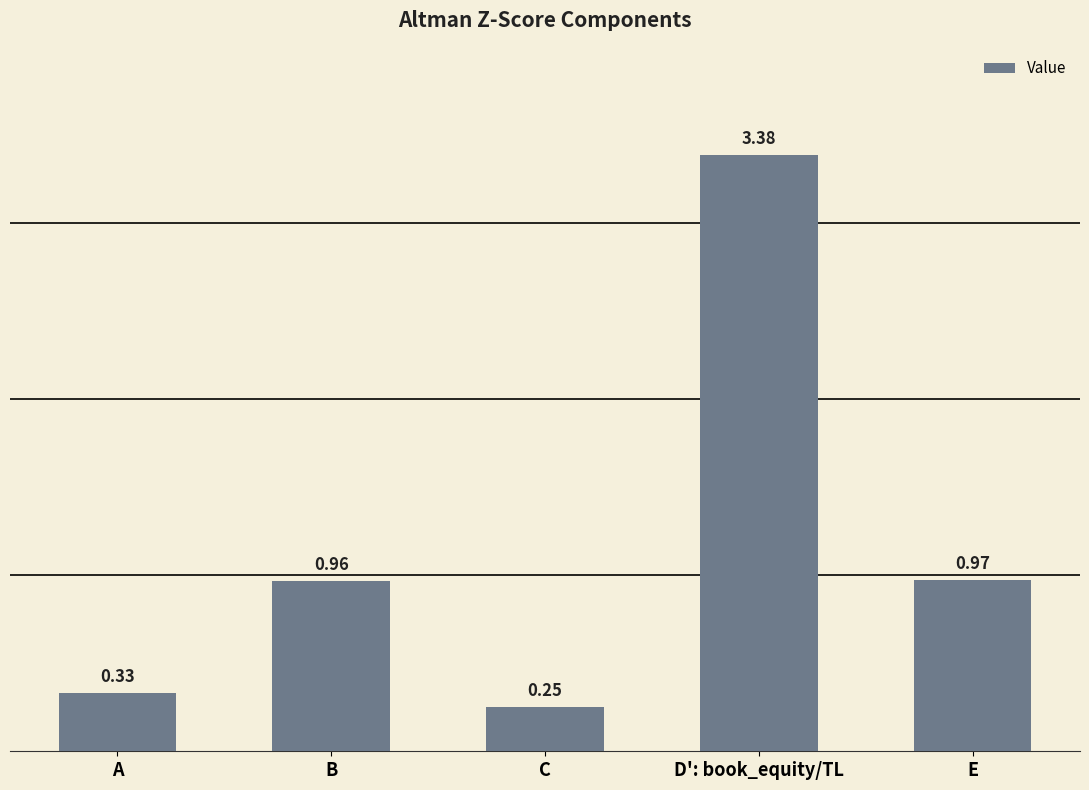

The value at D': book_equity/TL is 5.9. True or false?

False